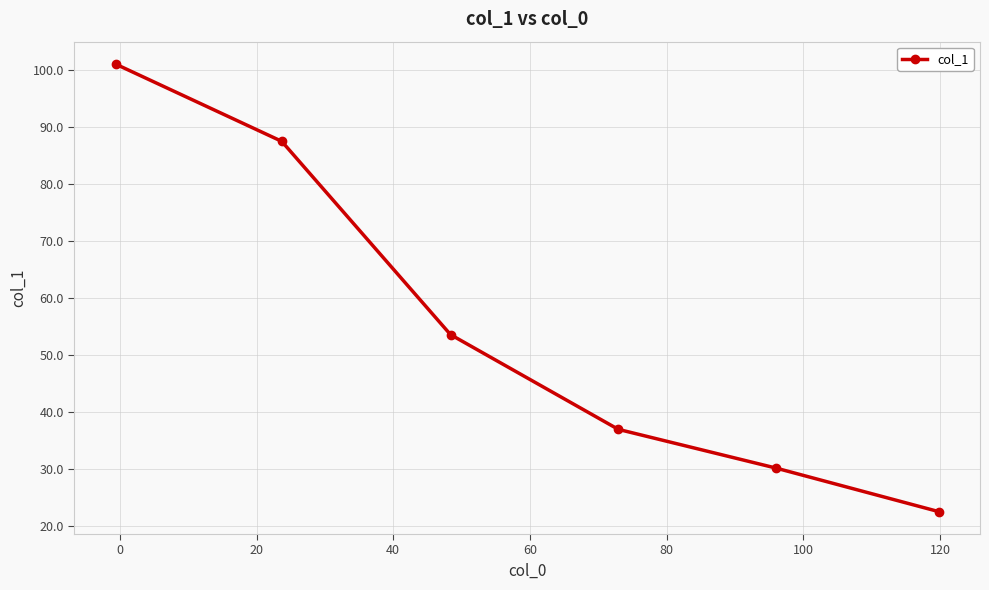

How many values are below 53?

3